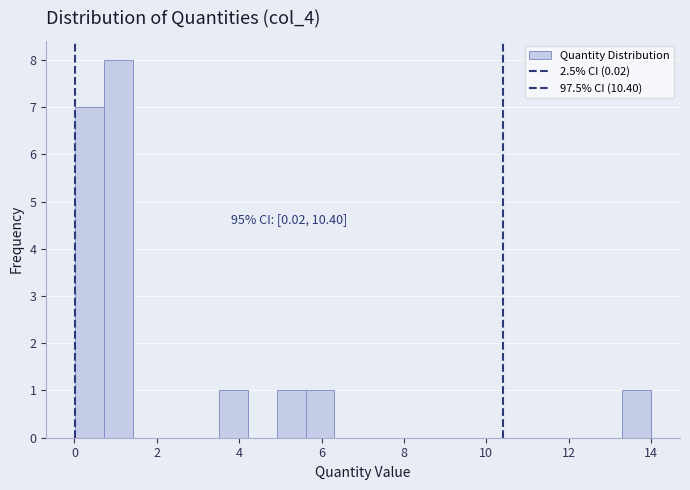

Around what value on the x-axis is the tallest bar? Give the approximate position of its centre, as read against the axis.

1.0